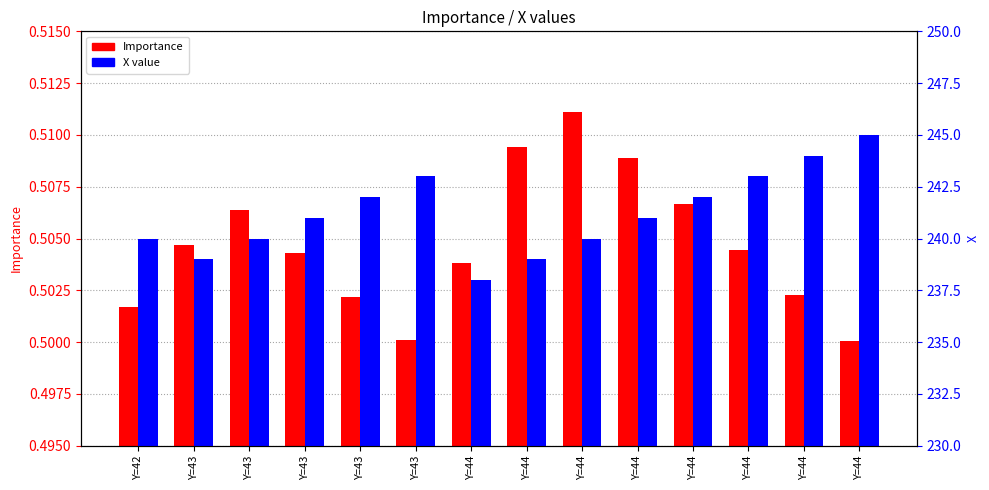

True or false: Importance has a value of 0.3 at Y=44.

False